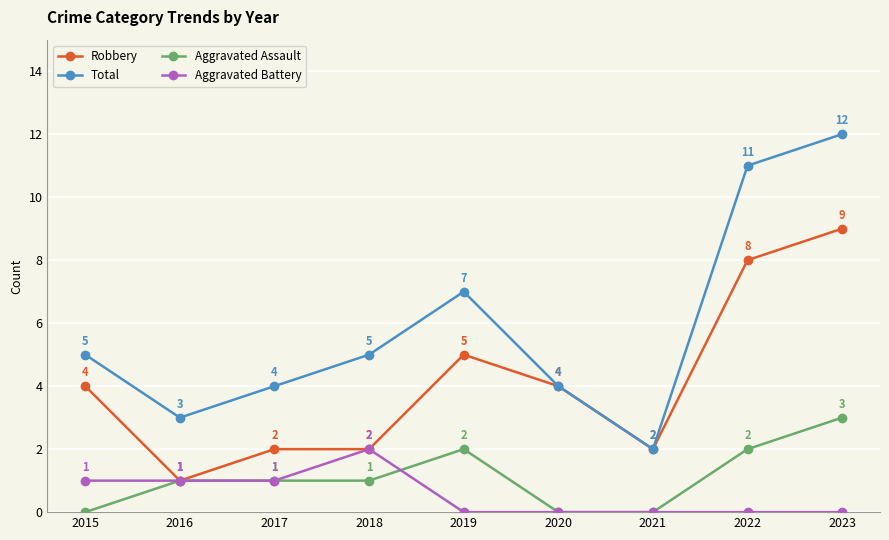

What is the difference between the second highest and minimum values in the Aggravated Battery series?

1